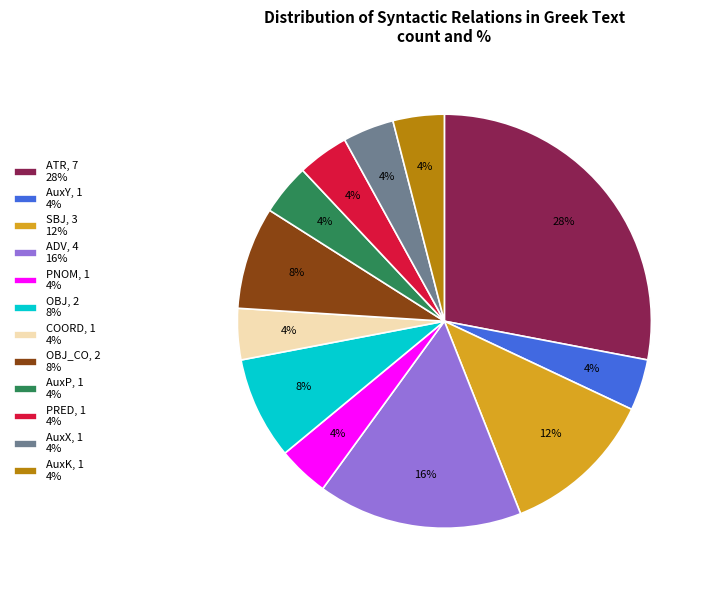

To the nearest percent, what is the average slice percentage?

8%